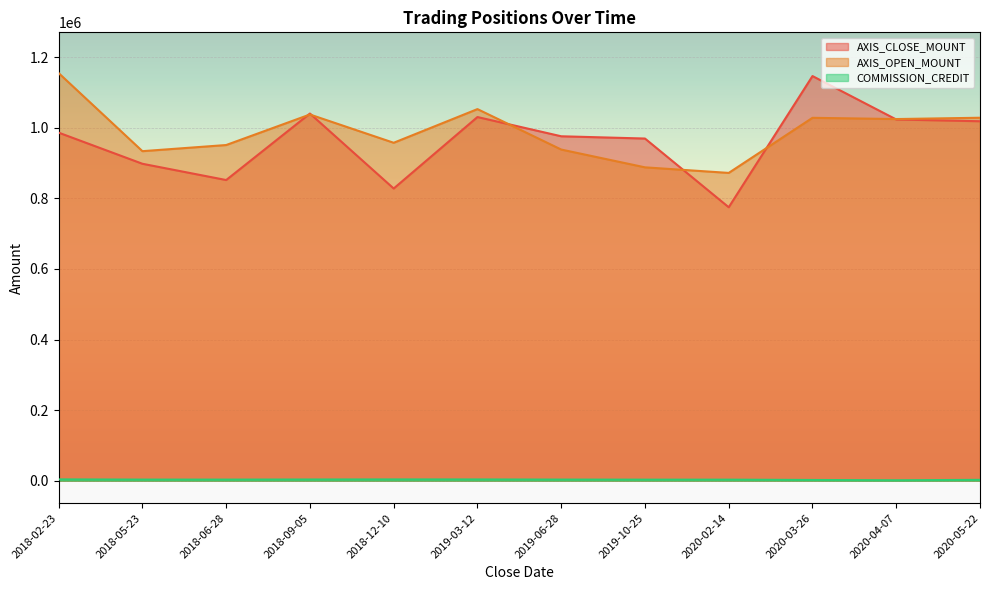

Reading left to right, extract all data points from this chart.

AXIS_CLOSE_MOUNT: 986300	898100	852000	1040400	828000	1030500	976000	969600	774900	1146600	1023600	1018600
AXIS_OPEN_MOUNT: 1155000	933800	951200	1037700	957600	1053000	938400	888000	872200	1028300	1024800	1028500
COMMISSION_CREDIT: 3858	3293	3254	3553	3747	3681	3321	3116	3113	2199	1340	2555